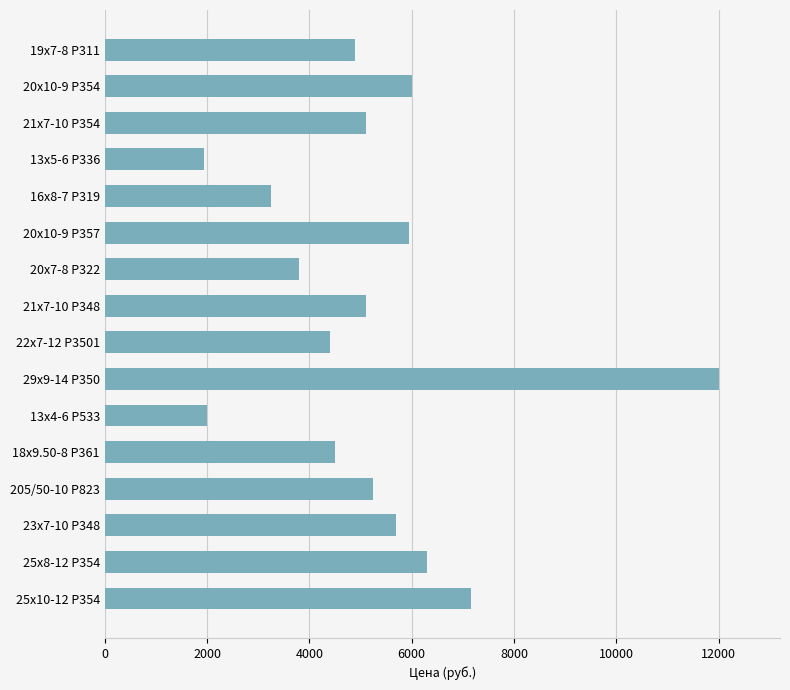

What is the sum of the values at 20х7-8 P322 and 19х7-8 P311?

8700